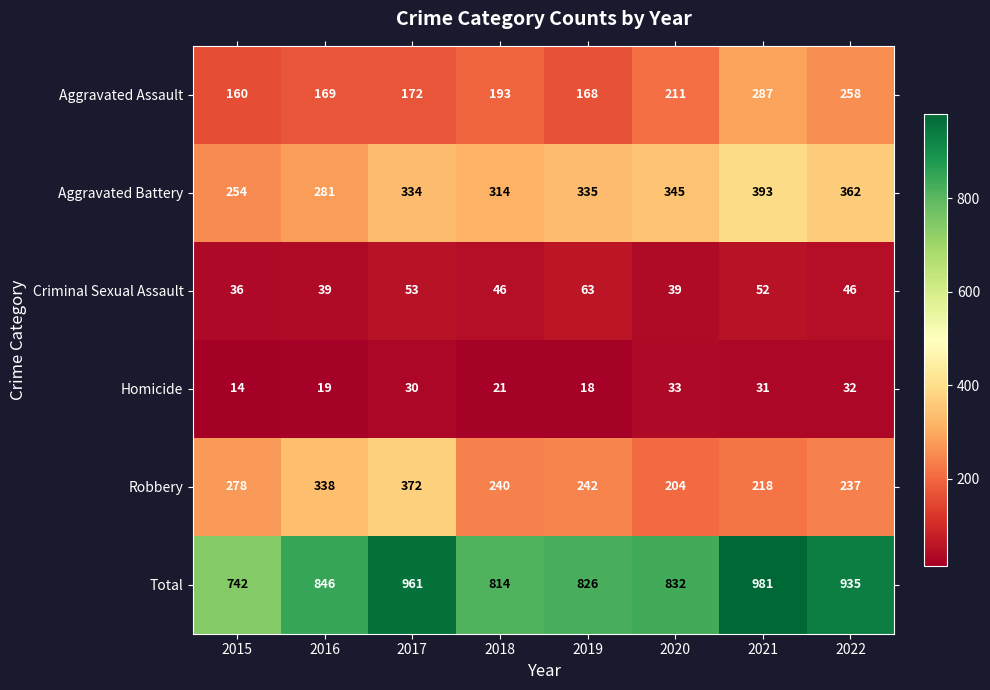

True or false: Homicide has a value of 41 at 2017.

False